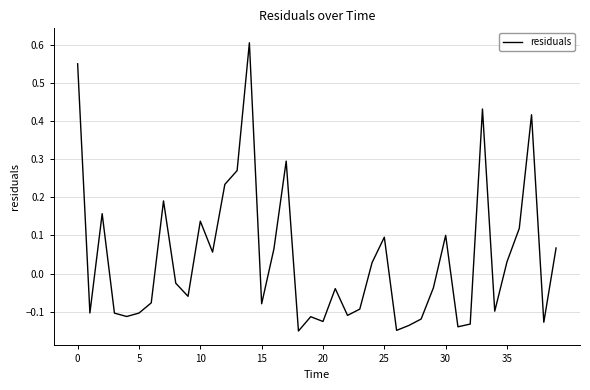

What is the difference between the maximum and minimum values?

0.8